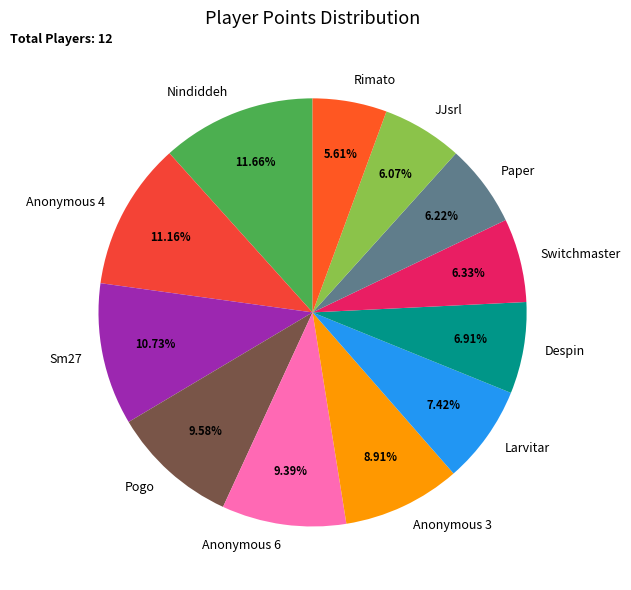

Approximately how many times larger is the value at Larvitar compared to JJsrl?

1.2